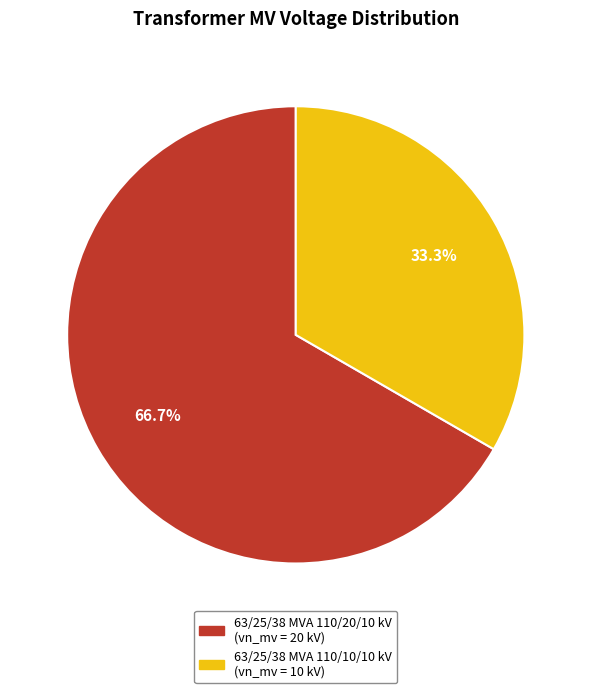

To the nearest percent, what is the average slice percentage?

50%